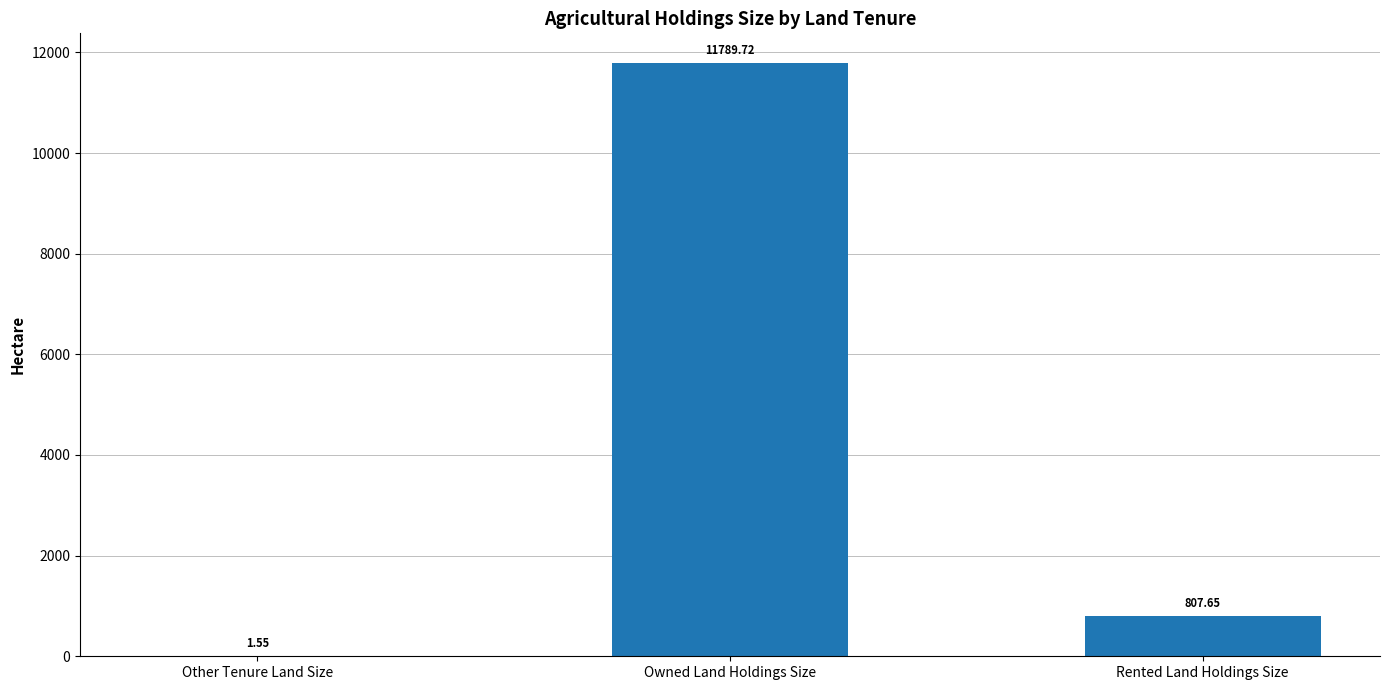

At which label is the value closest to 5895?

Rented Land Holdings Size